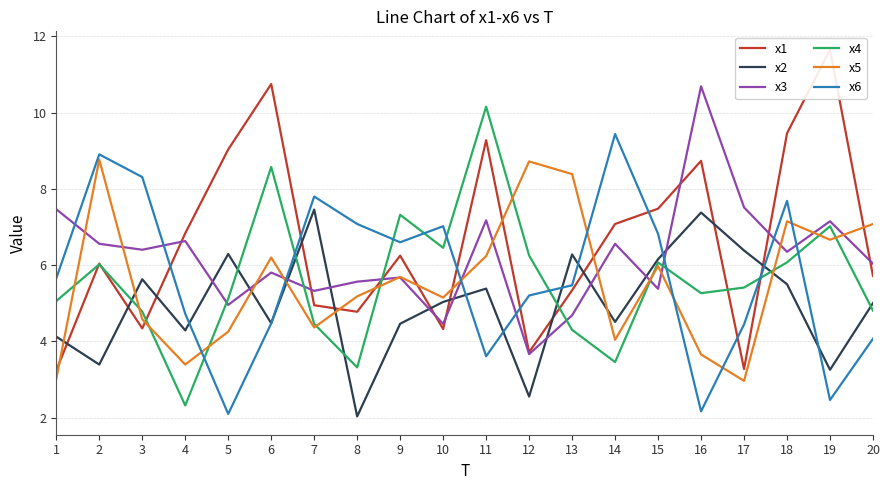

At which category is the sum across all series the highest?

18